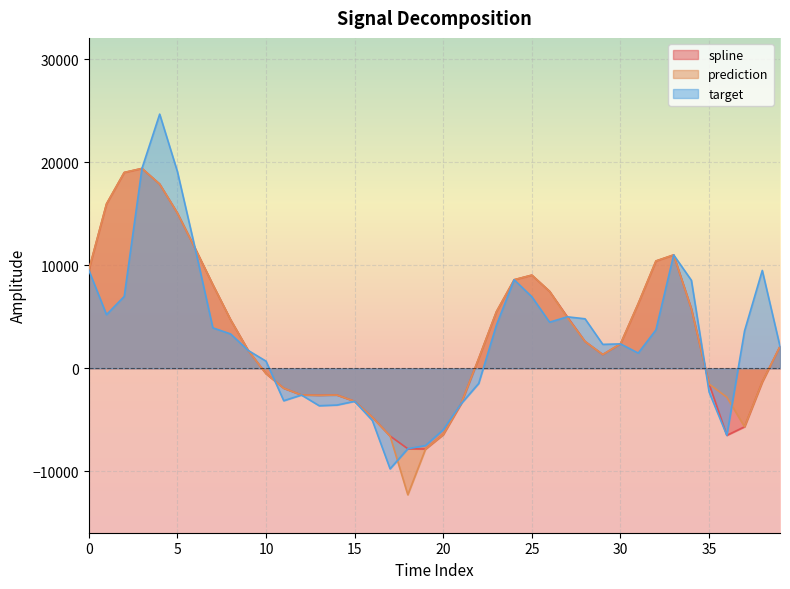

What is the difference between the target values at 3 and 13?

23037.2